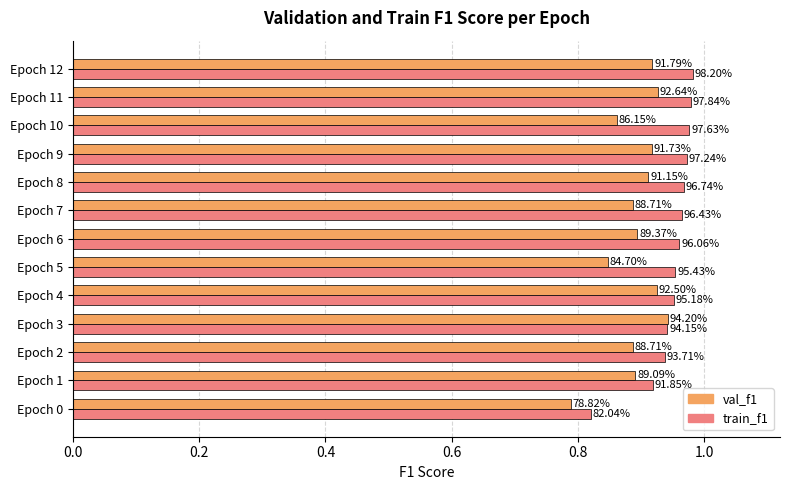

What are all the series names shown in the legend?

val_f1, train_f1